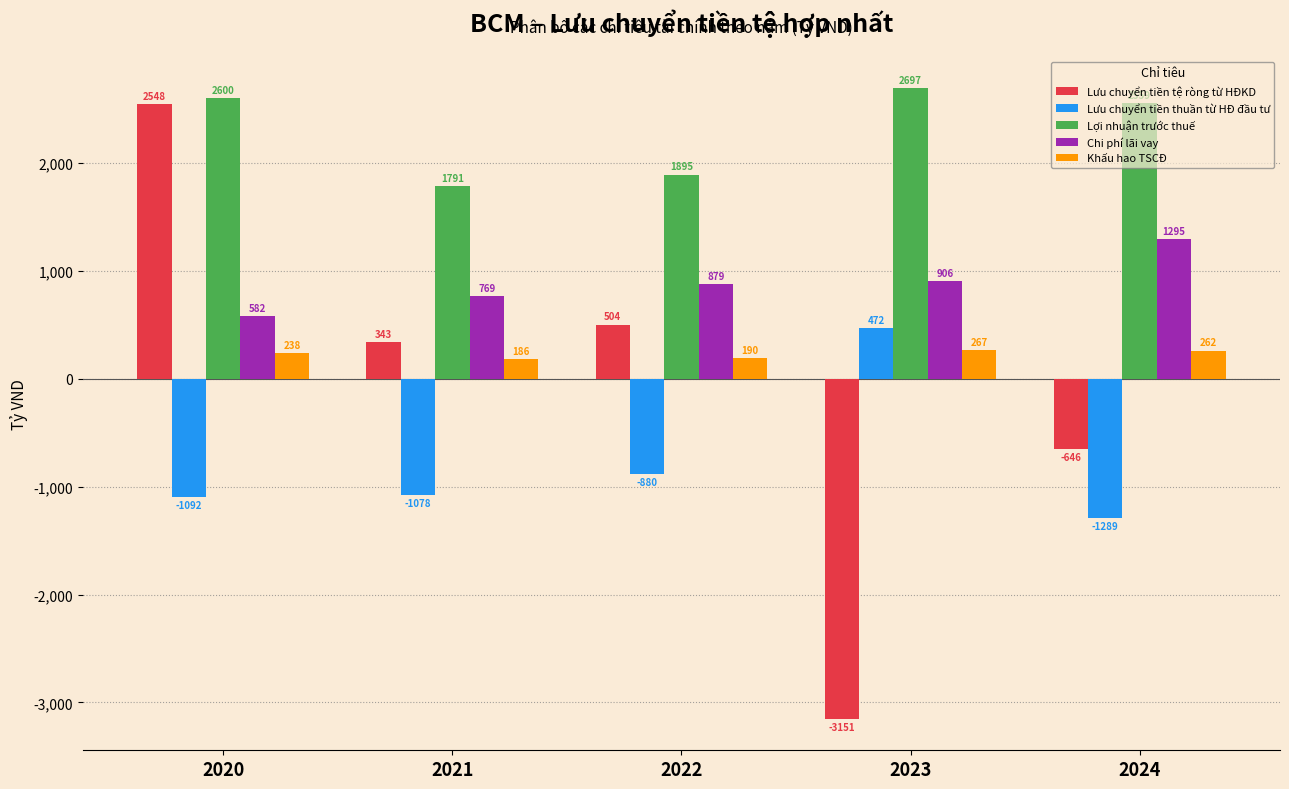

List the labels in order of Chi phí lãi vay value, largest first.

2024, 2023, 2022, 2021, 2020